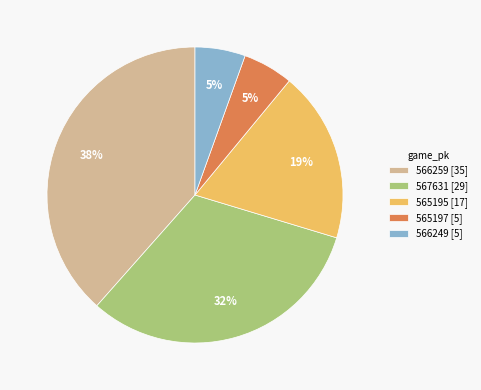

To the nearest percent, what percentage of the pie is 565195 [17]?

19%